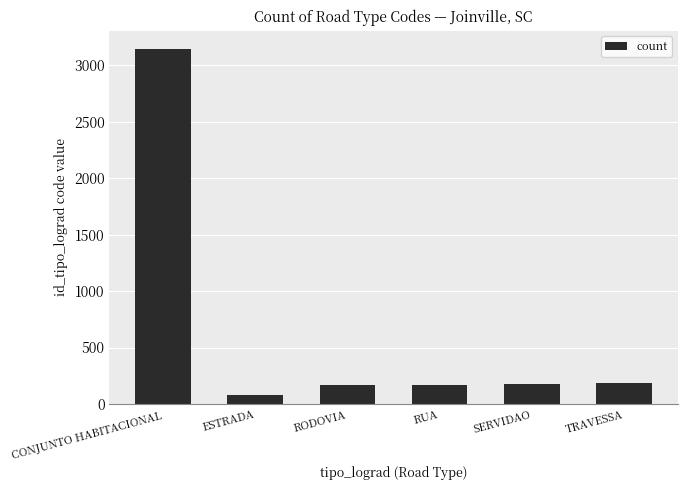

What is the difference between the maximum and minimum values?

3070